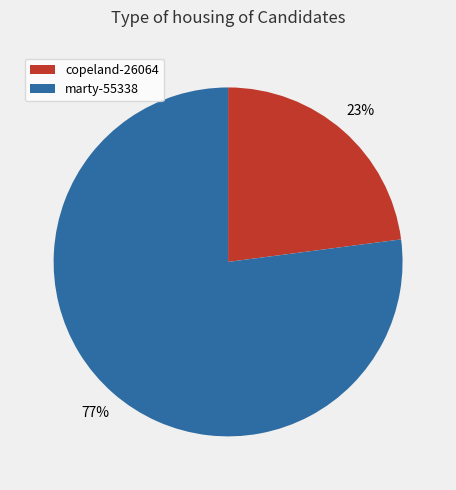

What percentage is the copeland-26064 slice, to the nearest percent?

23%